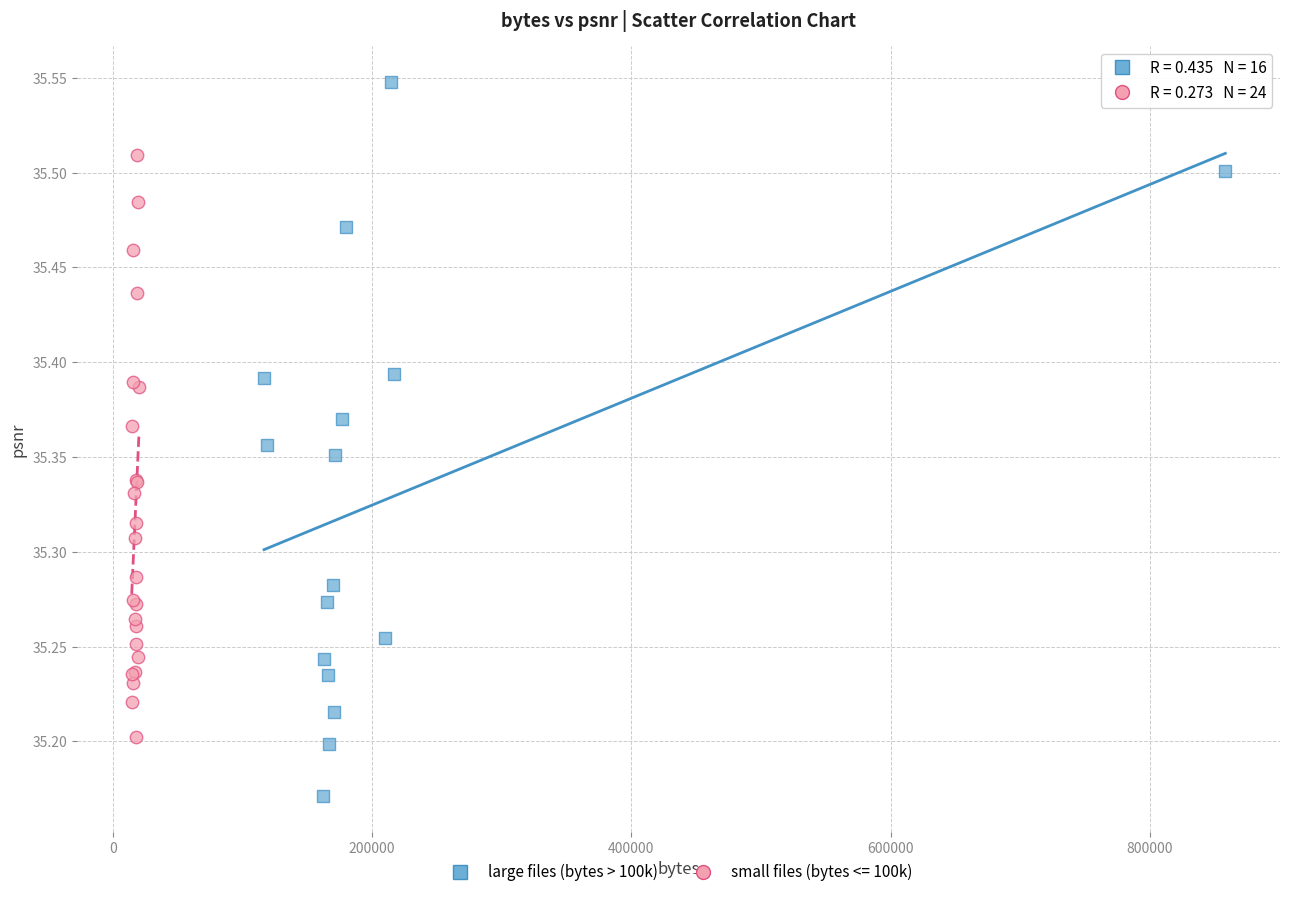

Which series has the widest spread of Y values?

large files (bytes > 100k)